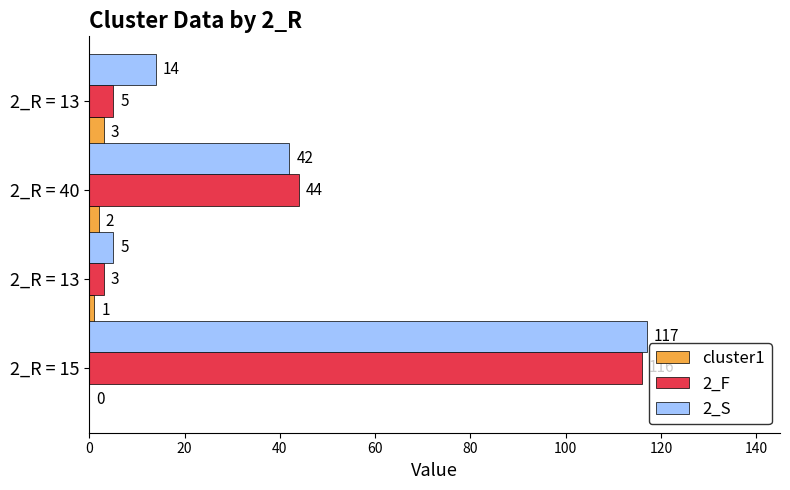

Which series has the largest total across all categories?

2_S